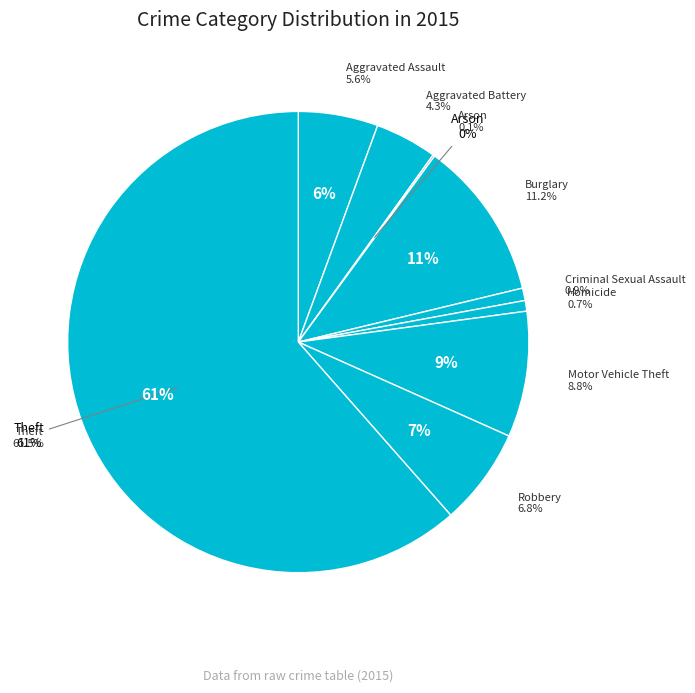

True or false: Aggravated Assault accounts for 6% of the total.

True